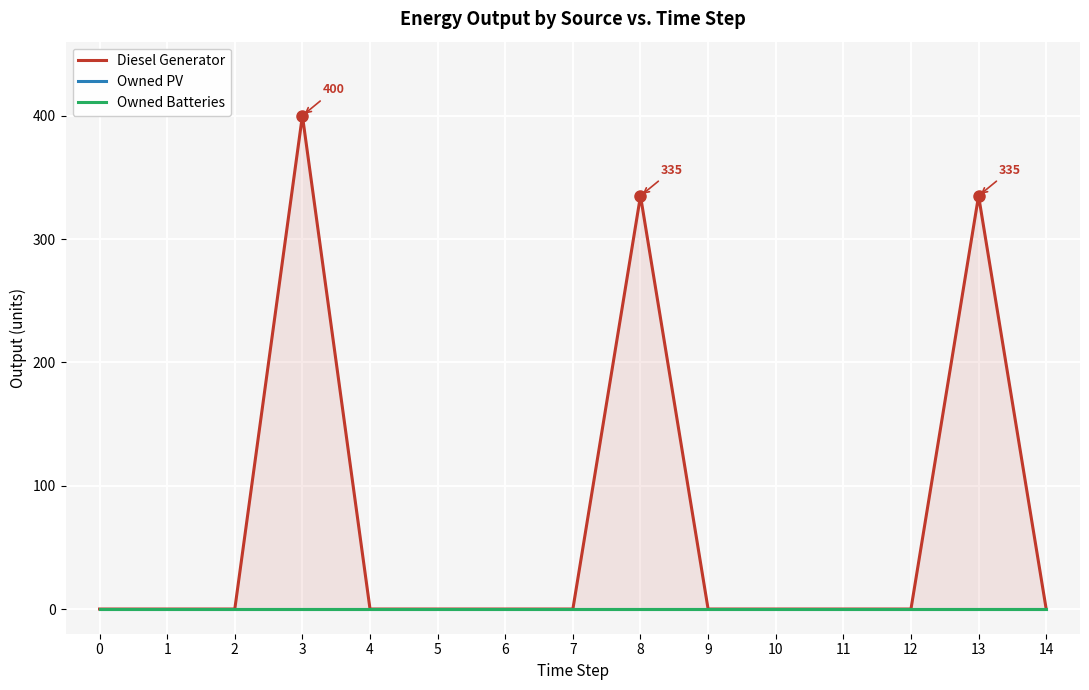

How many categories are shown in the chart?

15